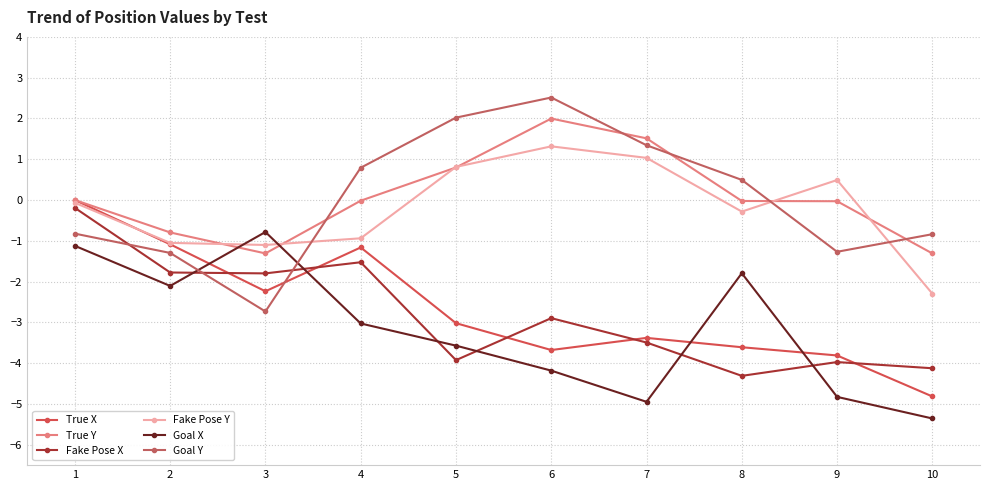

How many data points in Fake Pose X are less than -2?

6